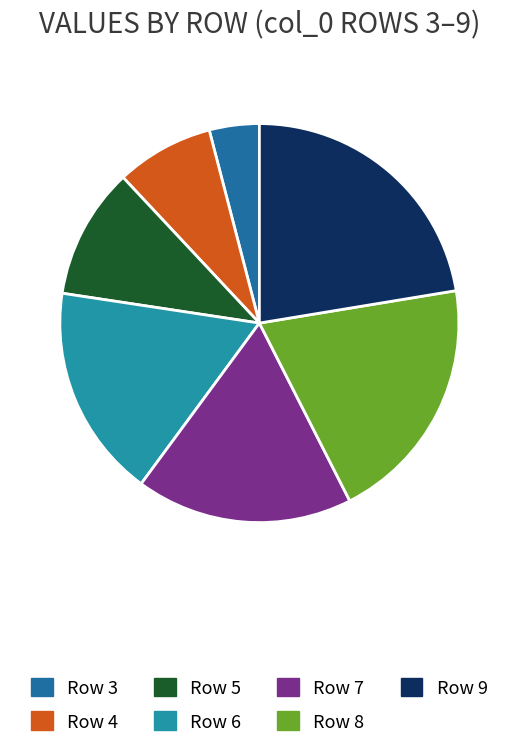

Count the number of slices in the pie.

7